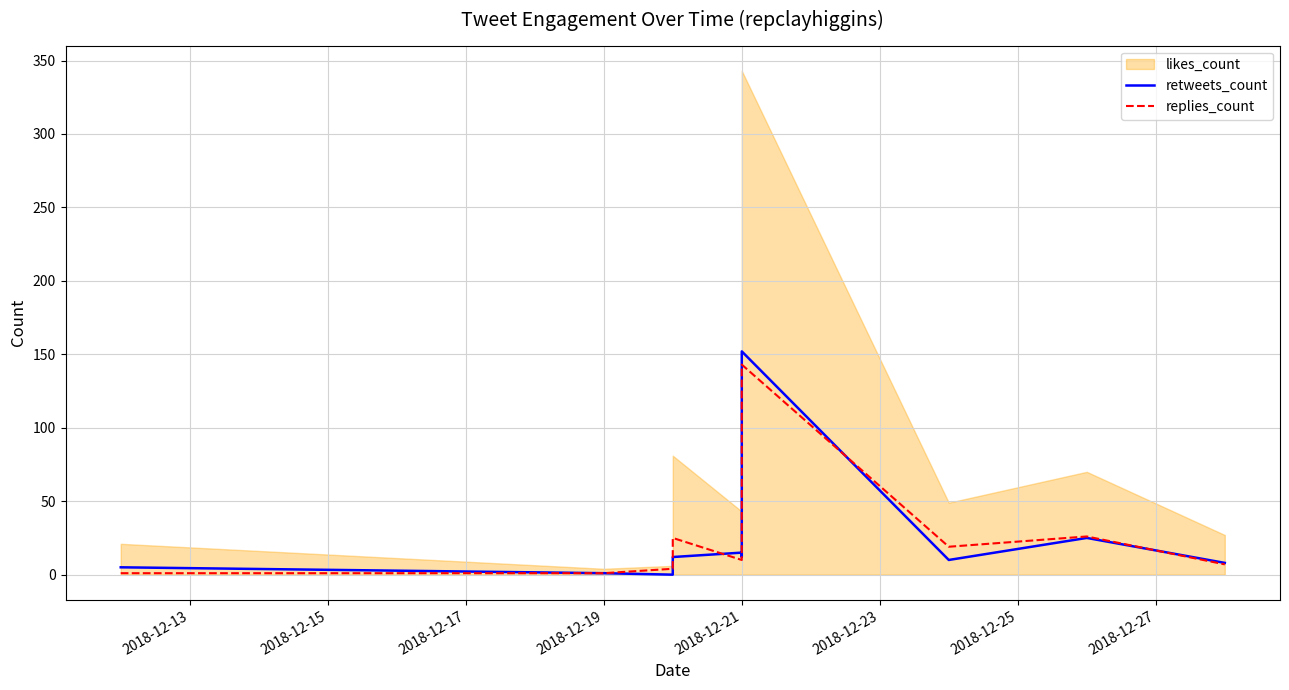

Where do replies_count and retweets_count first cross each other?

2018-12-19 and 2018-12-21